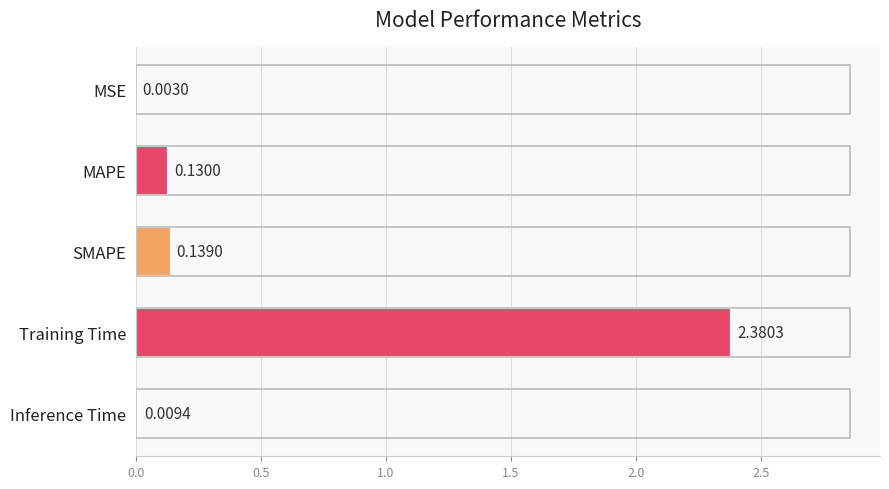

Which has a higher value, MAPE or SMAPE?

SMAPE